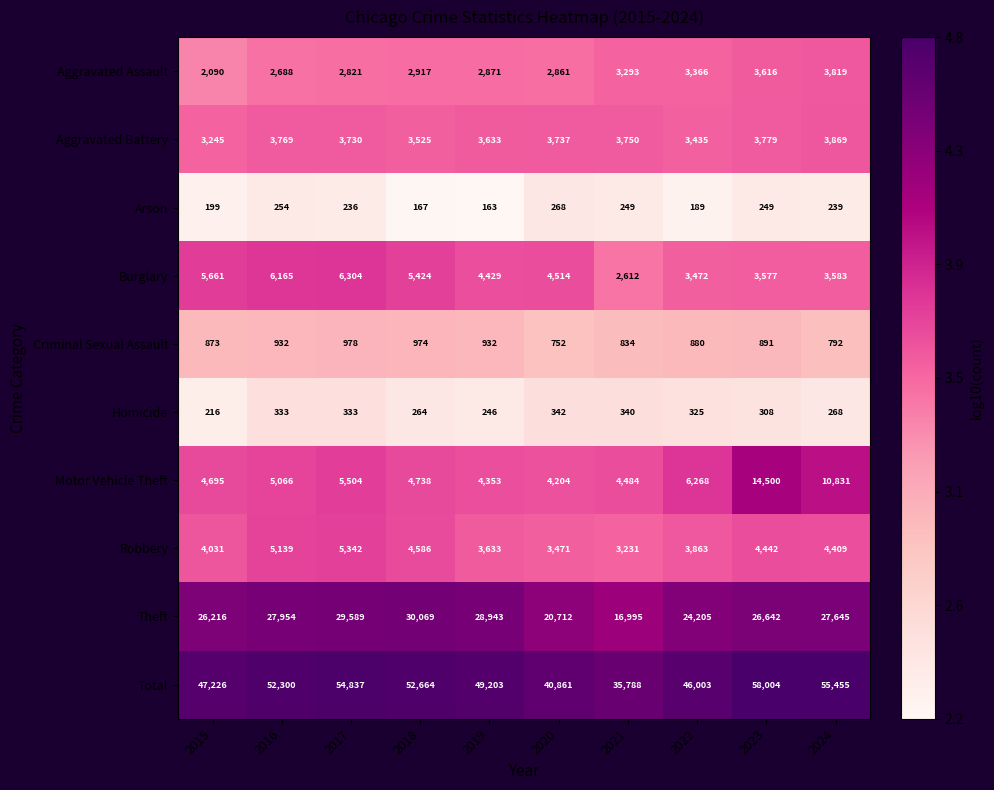

How many series are shown in this chart?

10